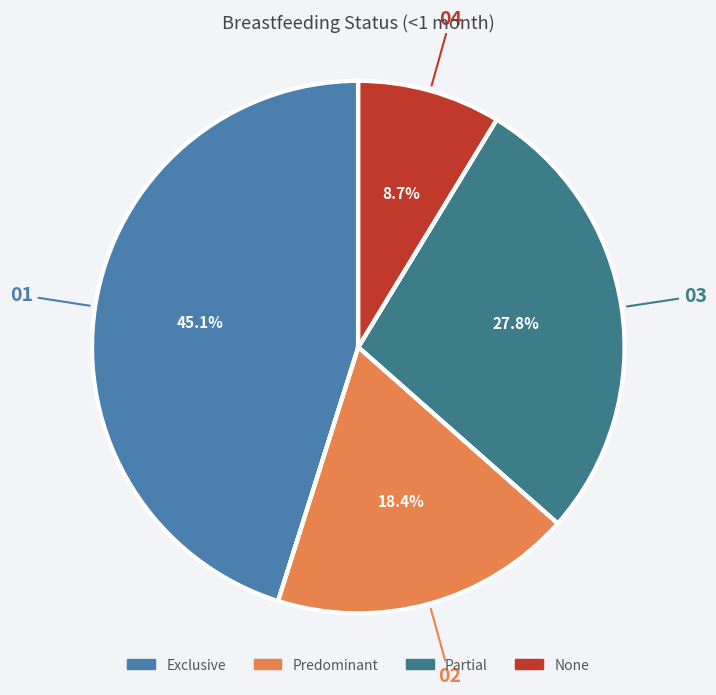

To the nearest percent, what portion does None represent?

9%